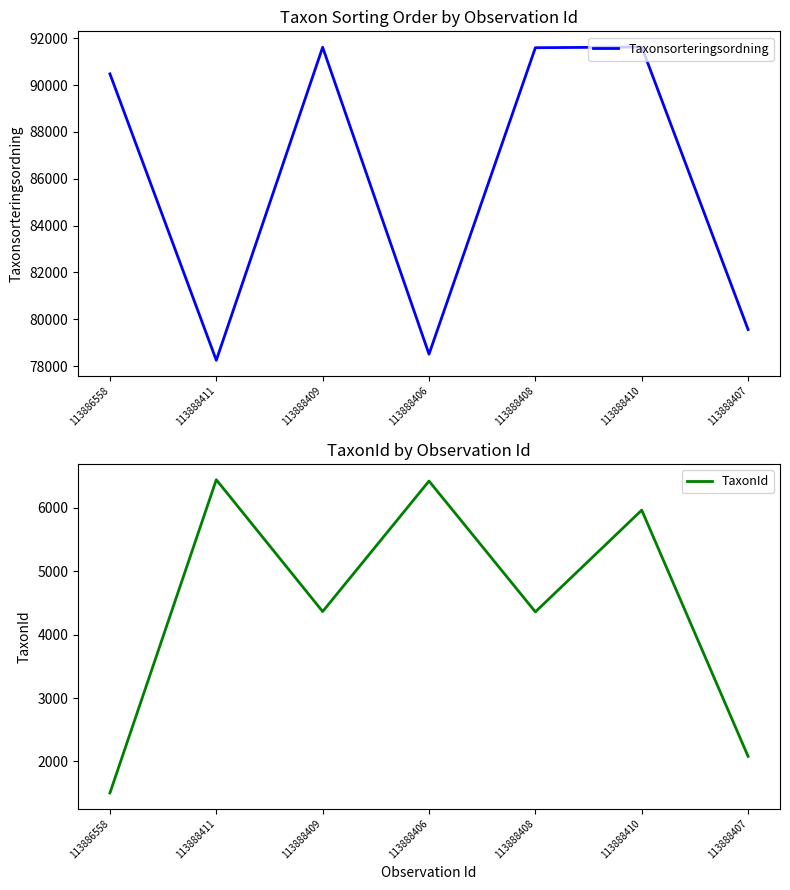

True or false: Taxonsorteringsordning and TaxonId cross at least once.

False